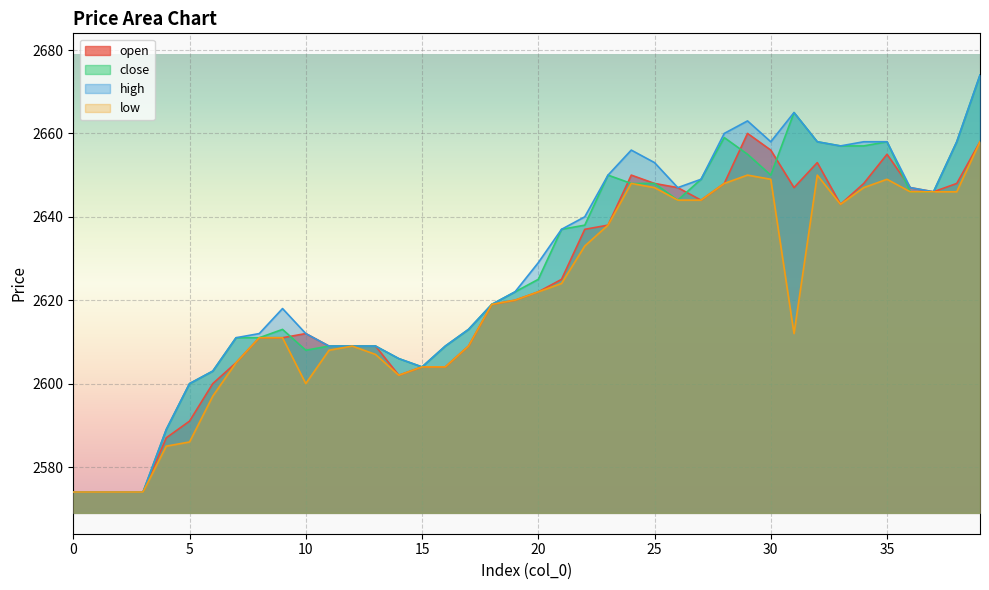

Reading left to right, list all the values displayed in this chart.

open: 0=2574	1=2574	2=2574	3=2574	4=2587	5=2591	6=2600	7=2605	8=2611	9=2611	10=2612	11=2609	12=2609	13=2609	14=2602	15=2604	16=2604	17=2609	18=2619	19=2620	20=2622	21=2625	22=2637	23=2638	24=2650	25=2648	26=2647	27=2644	28=2648	29=2660	30=2656	31=2647	32=2653	33=2643	34=2648	35=2655	36=2647	37=2646	38=2648	39=2658
close: 0=2574	1=2574	2=2574	3=2574	4=2589	5=2600	6=2603	7=2611	8=2611	9=2613	10=2608	11=2609	12=2609	13=2609	14=2606	15=2604	16=2609	17=2613	18=2619	19=2622	20=2625	21=2637	22=2638	23=2650	24=2648	25=2648	26=2644	27=2649	28=2659	29=2655	30=2650	31=2665	32=2658	33=2657	34=2657	35=2658	36=2646	37=2646	38=2658	39=2674
high: 0=2574	1=2574	2=2574	3=2574	4=2589	5=2600	6=2603	7=2611	8=2612	9=2618	10=2612	11=2609	12=2609	13=2609	14=2606	15=2604	16=2609	17=2613	18=2619	19=2622	20=2629	21=2637	22=2640	23=2650	24=2656	25=2653	26=2647	27=2649	28=2660	29=2663	30=2658	31=2665	32=2658	33=2657	34=2658	35=2658	36=2647	37=2646	38=2658	39=2674
low: 0=2574	1=2574	2=2574	3=2574	4=2585	5=2586	6=2597	7=2605	8=2611	9=2611	10=2600	11=2608	12=2609	13=2607	14=2602	15=2604	16=2604	17=2609	18=2619	19=2620	20=2622	21=2624	22=2633	23=2638	24=2648	25=2647	26=2644	27=2644	28=2648	29=2650	30=2649	31=2612	32=2650	33=2643	34=2647	35=2649	36=2646	37=2646	38=2646	39=2658